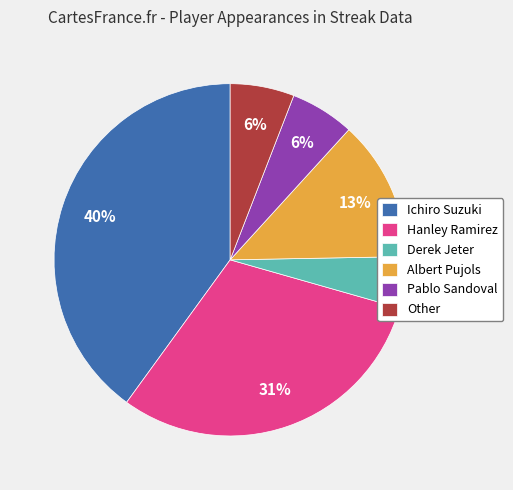

How many segments does this pie chart have?

6